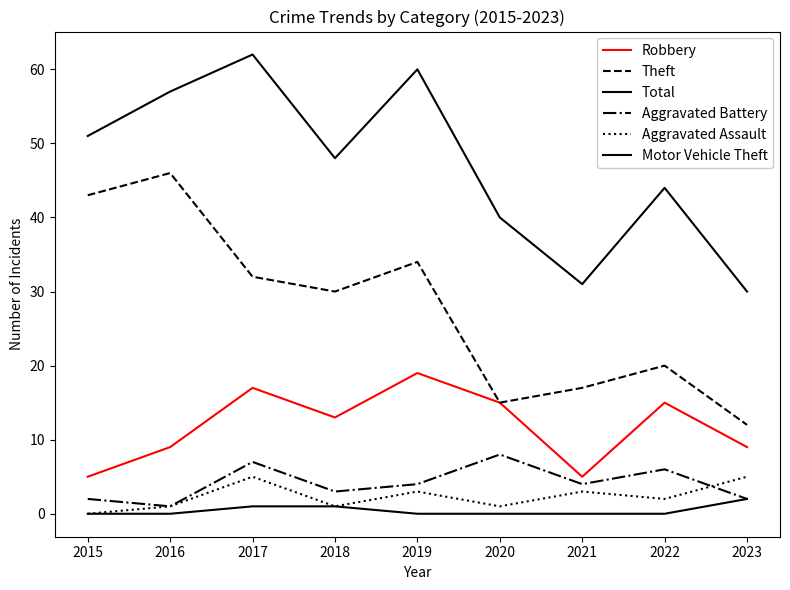

True or false: Motor Vehicle Theft and Theft cross at least once.

False